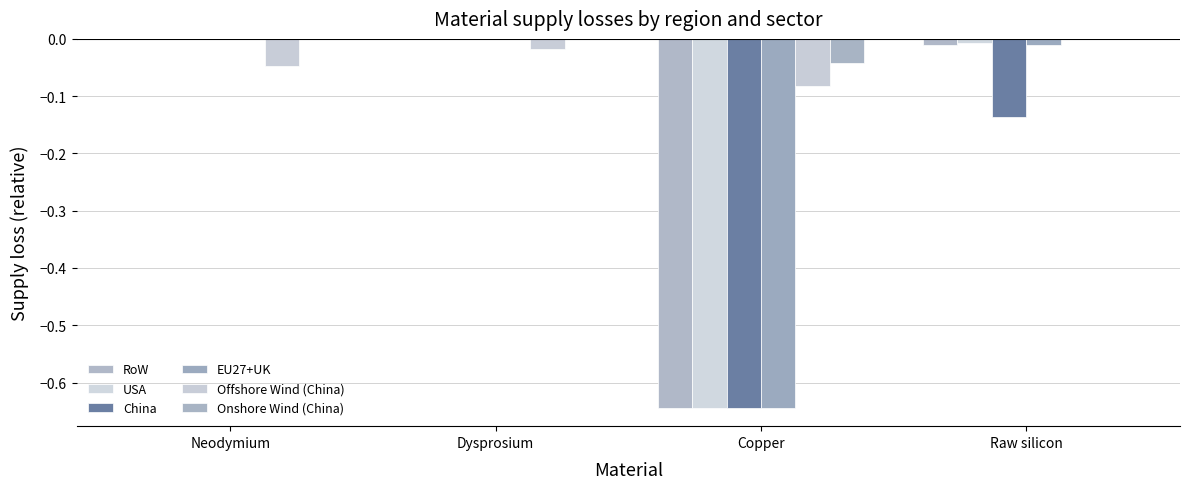

At which label is Offshore Wind (China) closest to 0?

Raw silicon